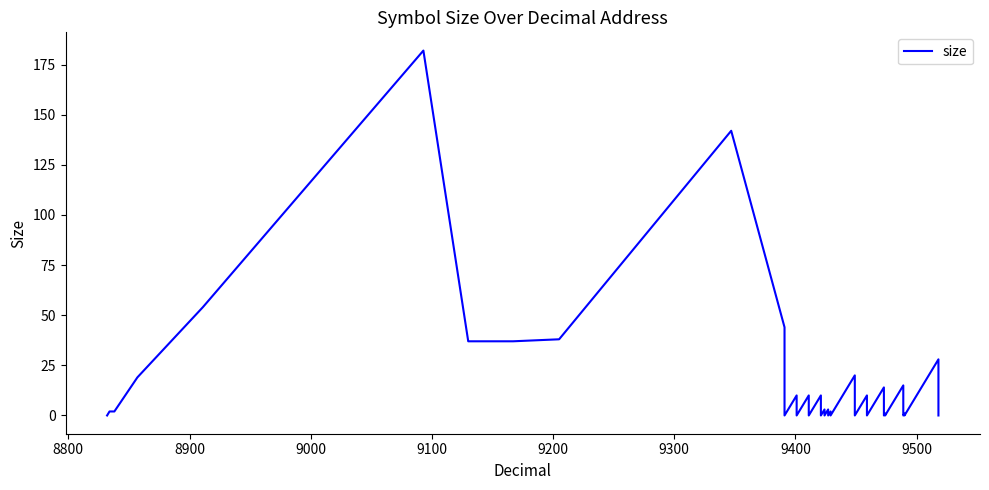

Does the chart have visible grid lines?

No